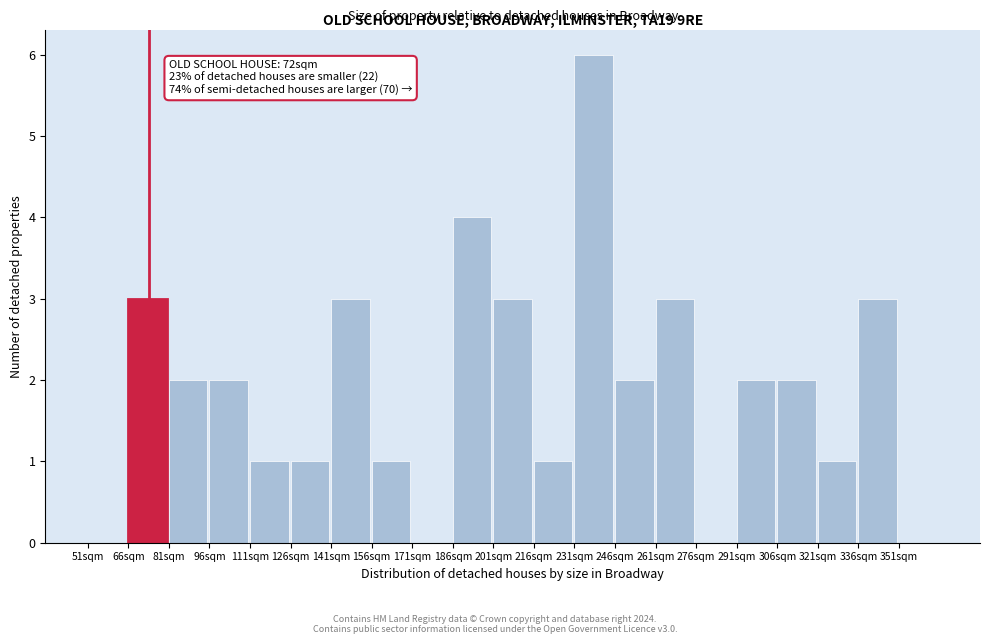

Over which range of the x-axis is the bar tallest?

231 to 246